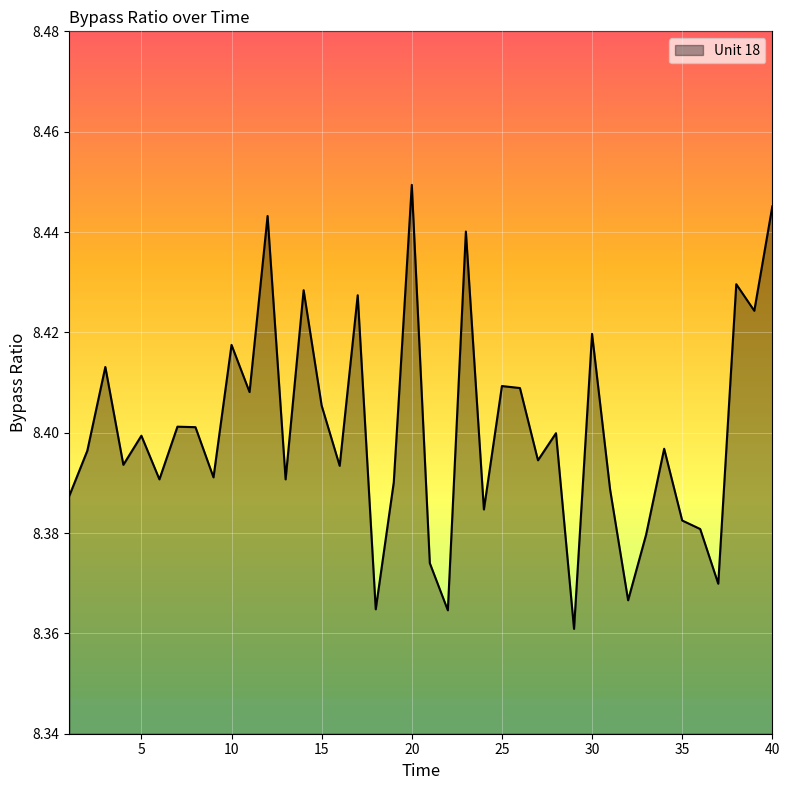

Does the chart display data point markers on the line(s)?

No